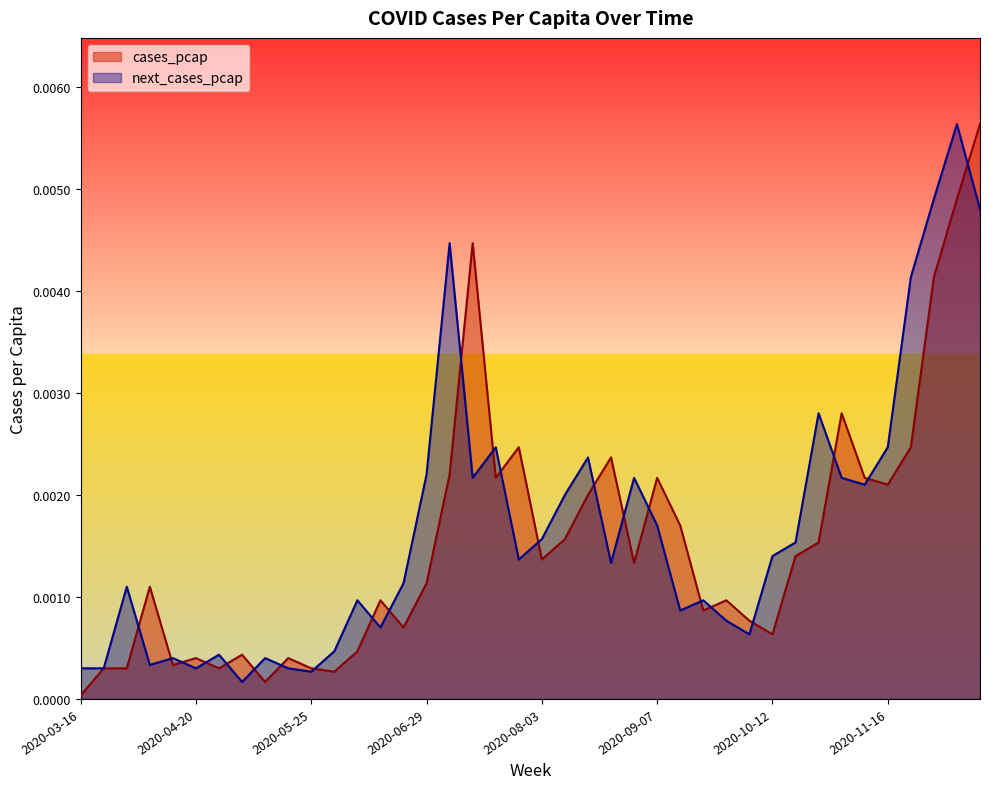

Between which two adjacent categories do cases_pcap and next_cases_pcap first intersect?

2020-03-30 and 2020-04-06